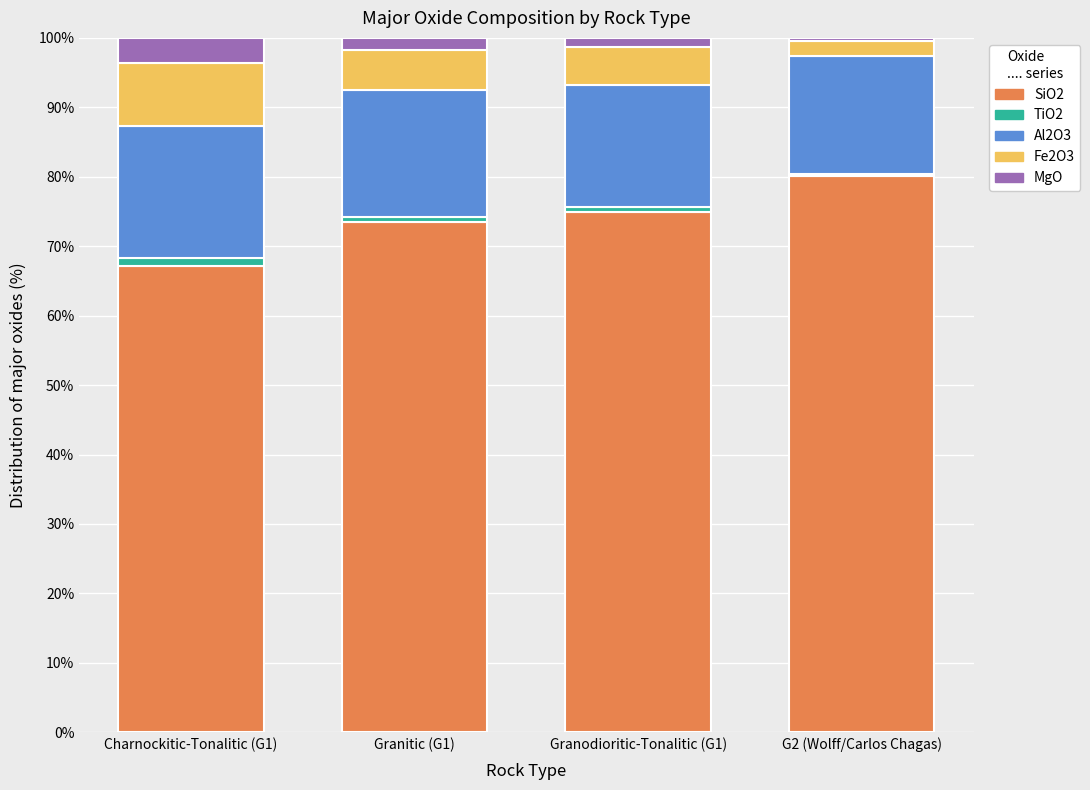

Which category has the highest value in the SiO2 series?

G2 (Wolff/Carlos Chagas)